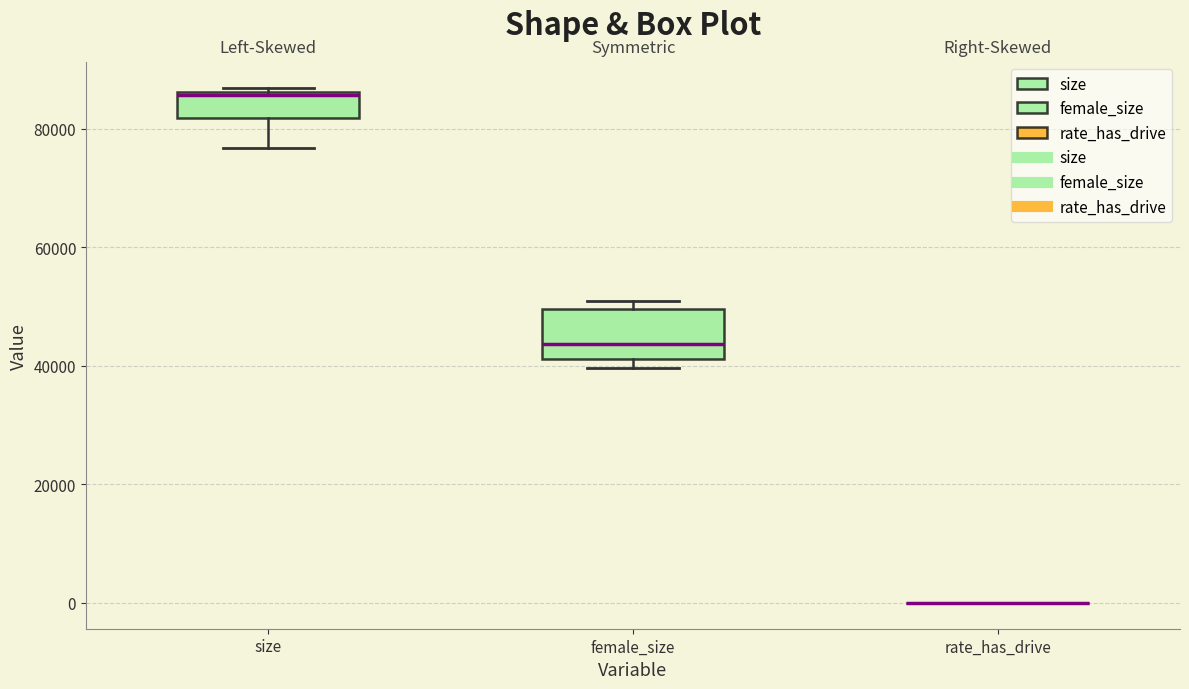

Which box is the tallest, from its lower edge to its upper edge?

female_size